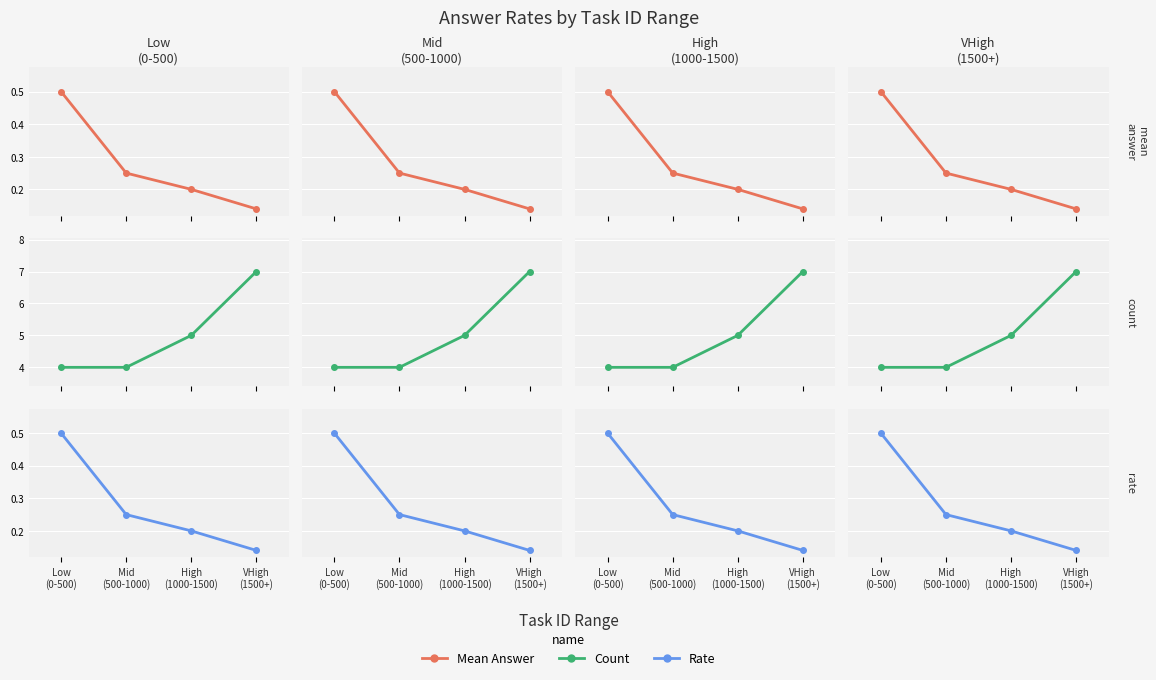

What is the total value across all series at Mid
(500-1000)?

4.5